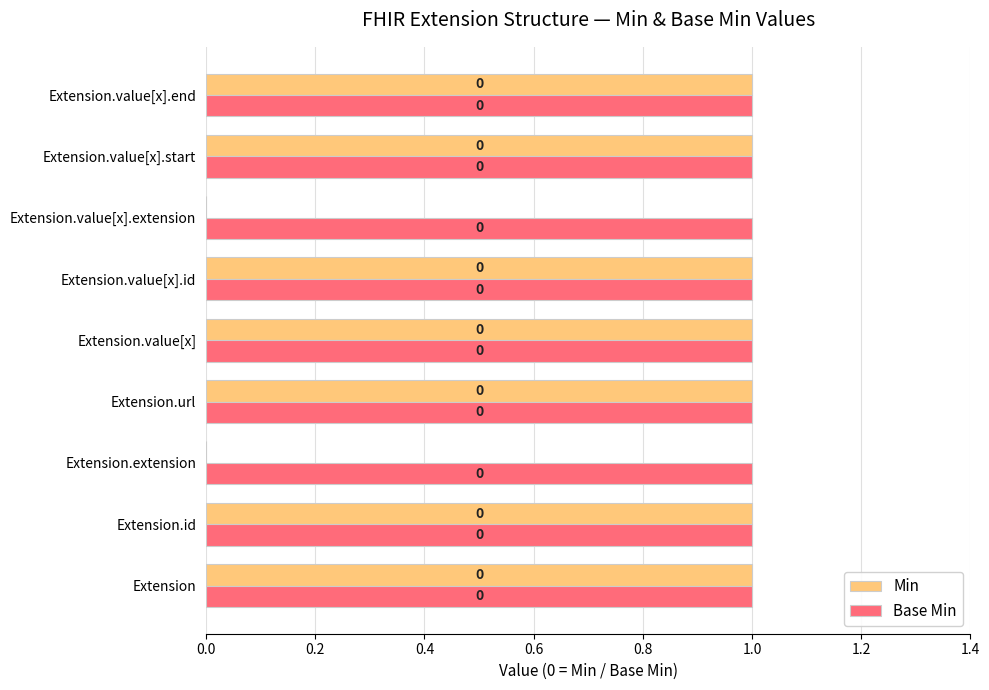

How many Min values are between 1 and 2?

7